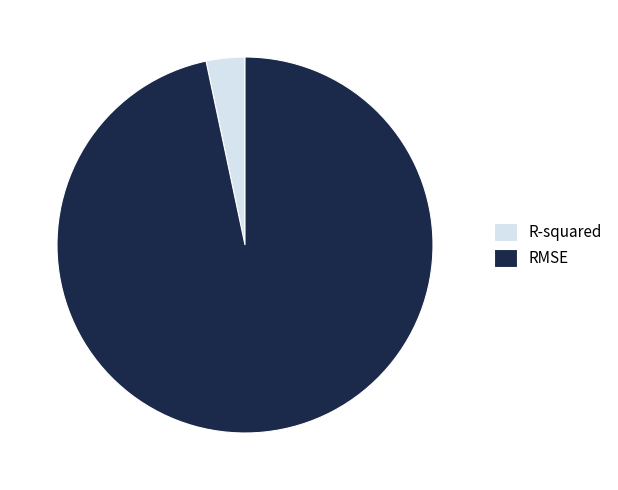

Which slice is the smallest?

R-squared